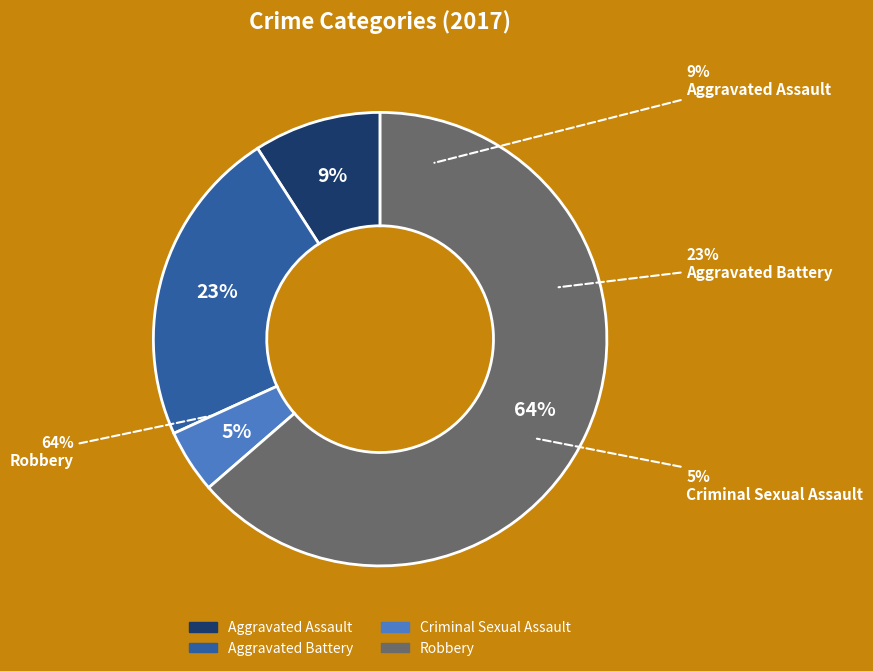

What is the total percentage of Aggravated Assault and Robbery?

72.7%